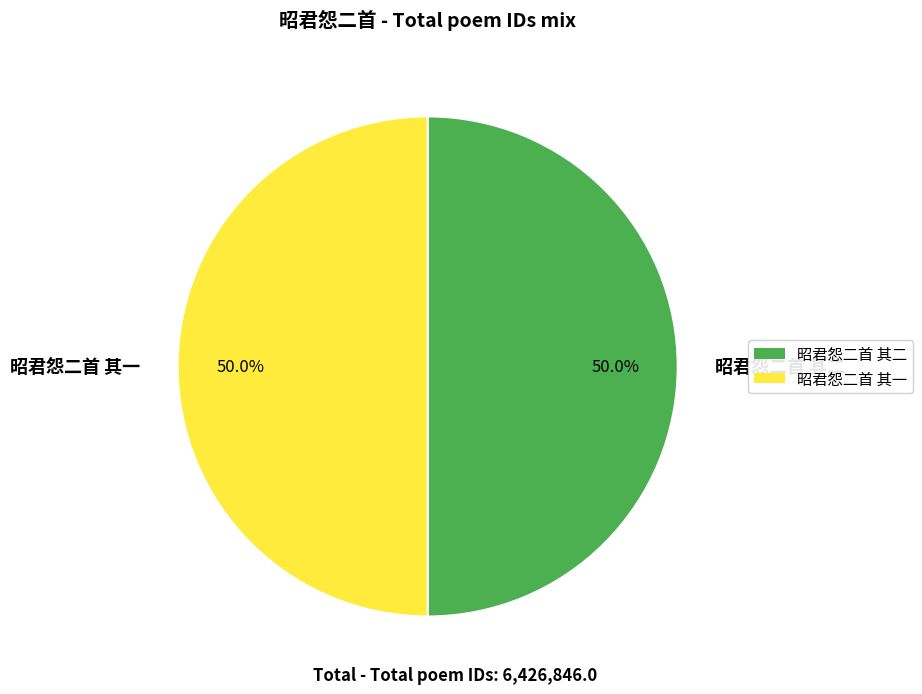

Approximately how many times larger is the value at 昭君怨二首 其二 compared to 昭君怨二首 其一?

1.0